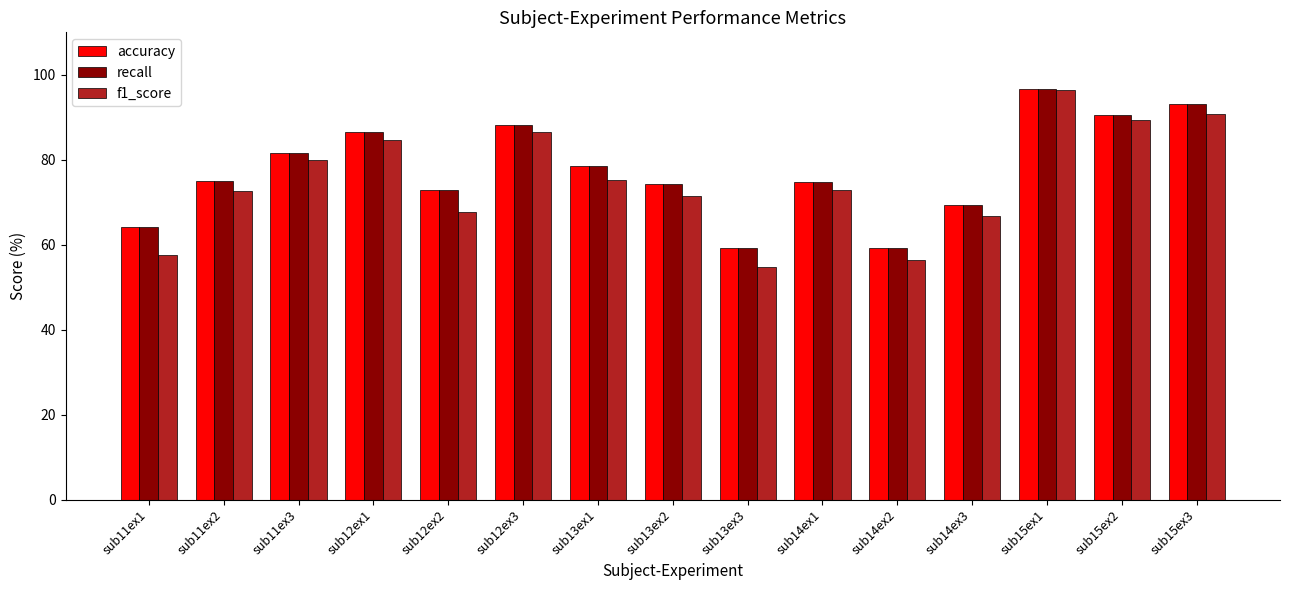

At which category does the chart reach its minimum across all series?

sub13ex3